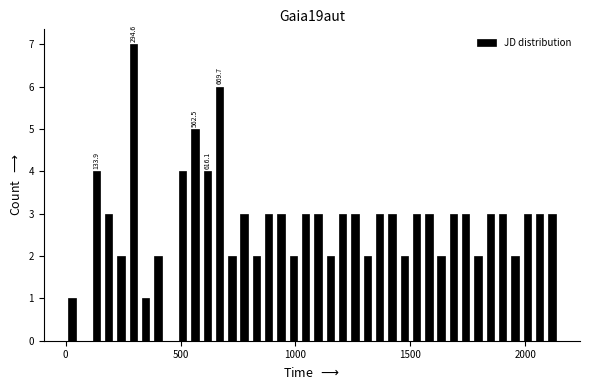

Around what value on the x-axis is the tallest bar? Give the approximate position of its centre, as read against the axis.

300